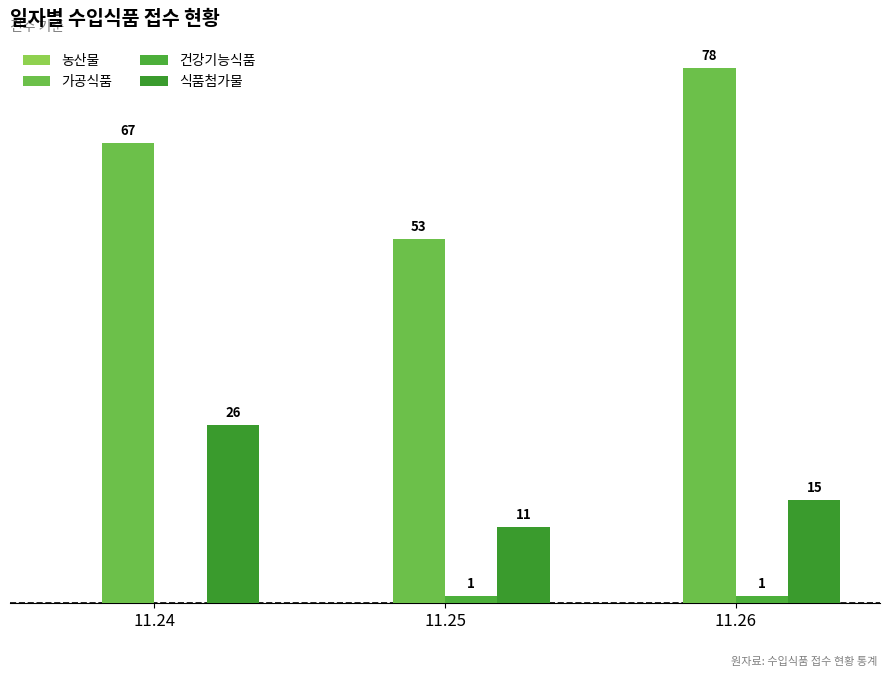

Are the bars grouped side by side (vs. stacked)?

Yes